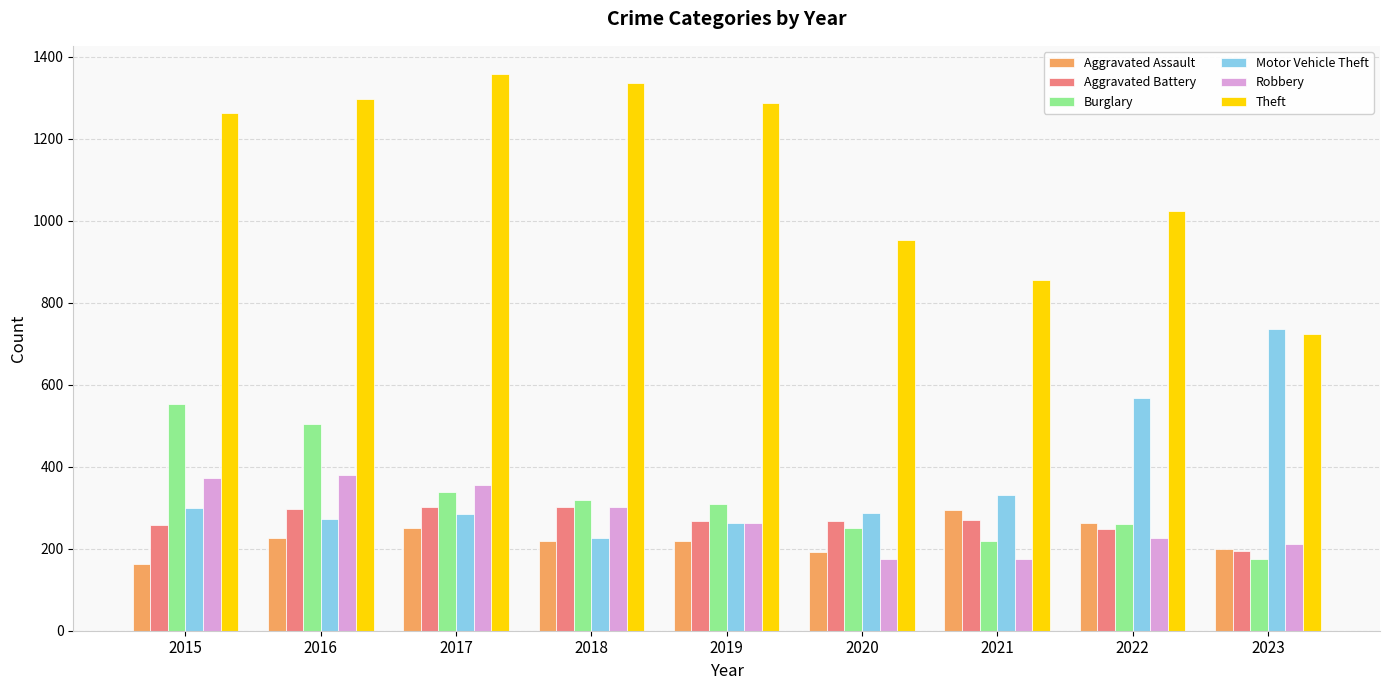

True or false: Motor Vehicle Theft has a value of 466 at 2019.

False